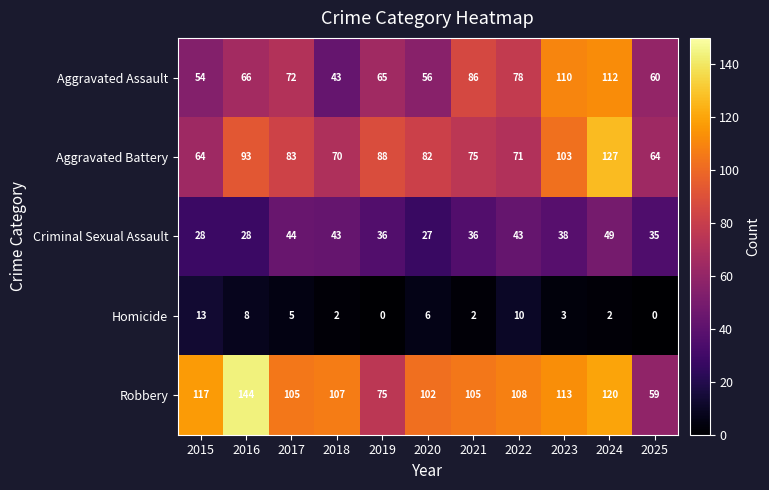

Read the Aggravated Assault value at 2018.

43